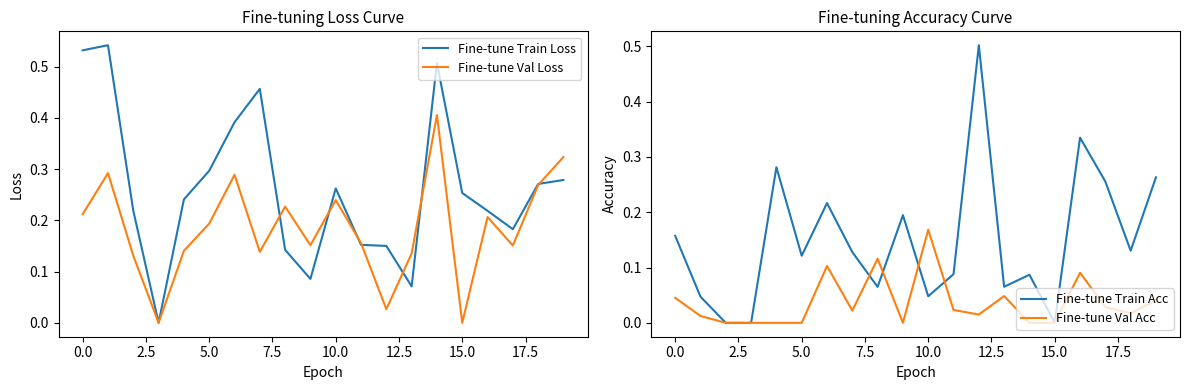

What is the label of the 6th point from the right?

14